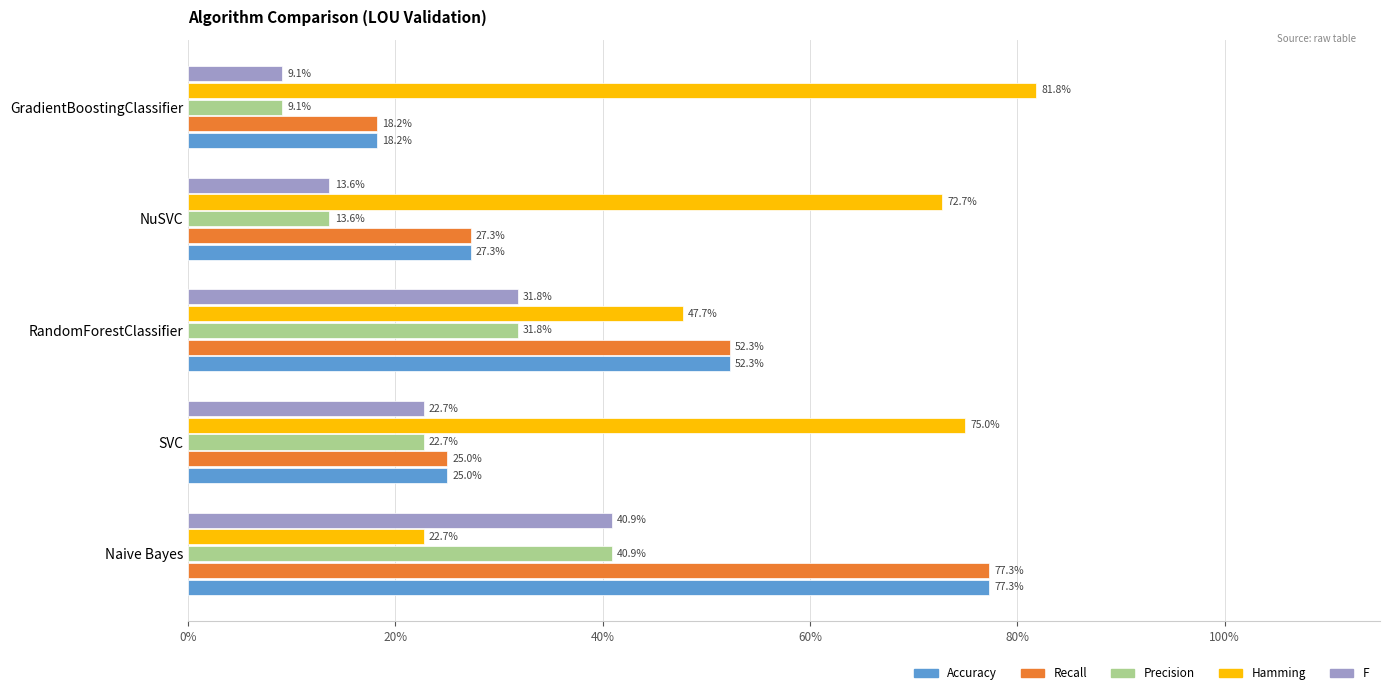

Reading left to right, what are all the values shown in this chart?

Accuracy: 0.8	0.2	0.5	0.3	0.2
Recall: 0.8	0.2	0.5	0.3	0.2
Precision: 0.4	0.2	0.3	0.1	0.1
Hamming: 0.2	0.8	0.5	0.7	0.8
F: 0.4	0.2	0.3	0.1	0.1